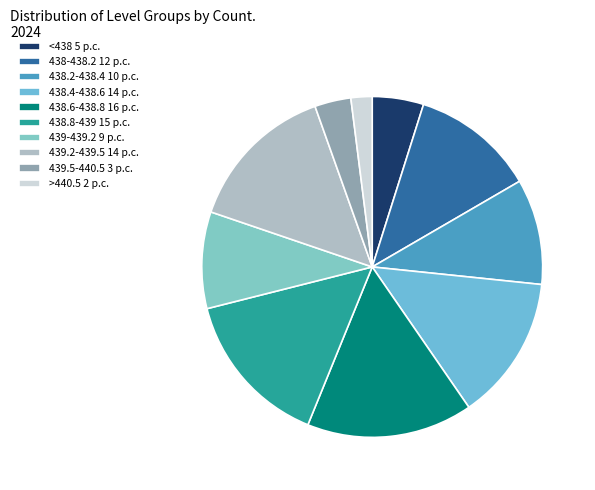

Is there any slice that represents more than half of the pie?

No